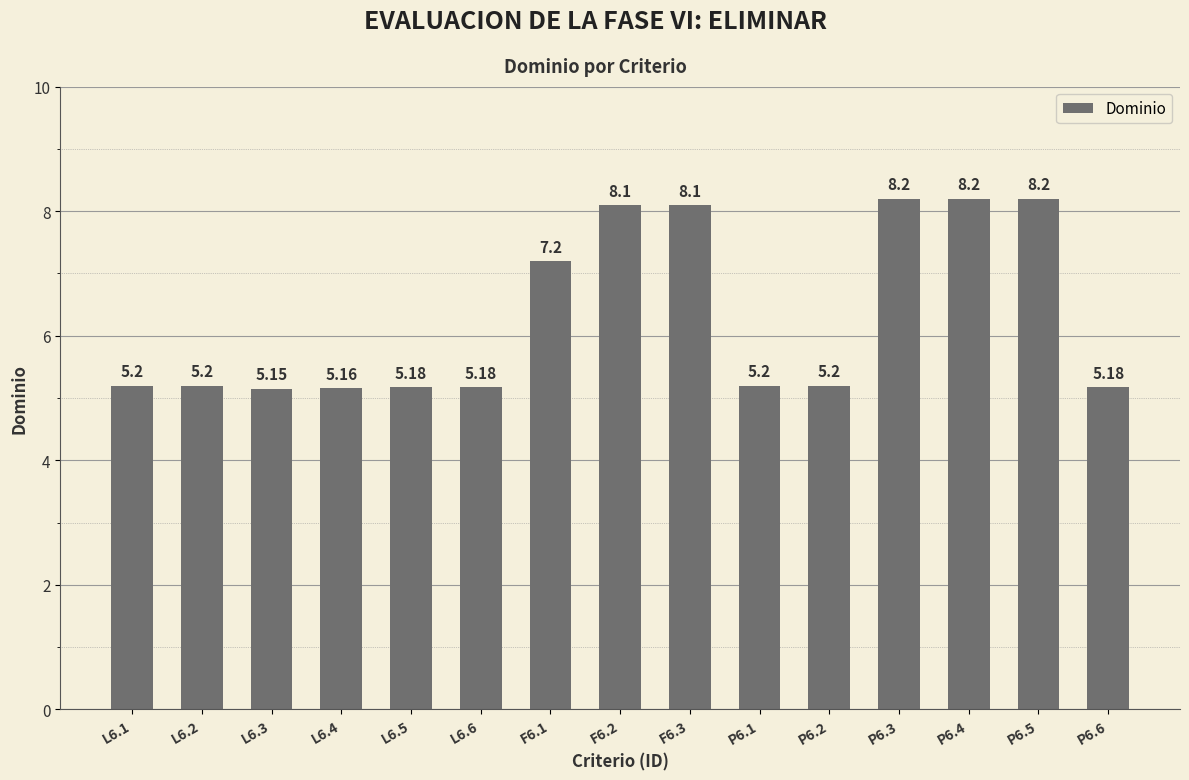

What is the difference between the second highest and second lowest values?

3.0